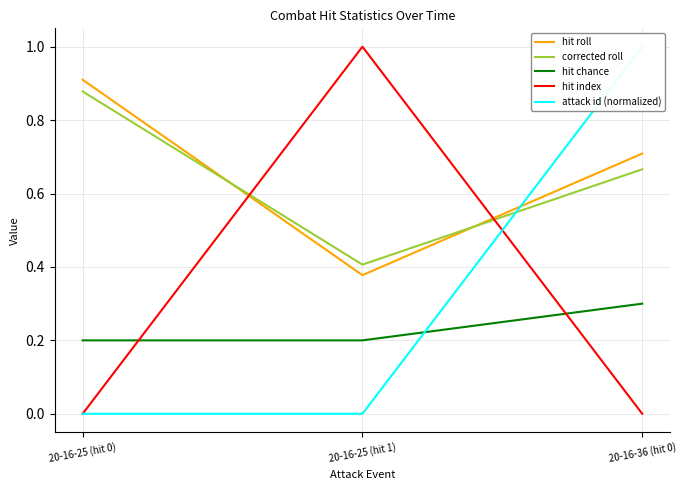

What is the label of the 3rd point from the right?

20-16-25 (hit 0)